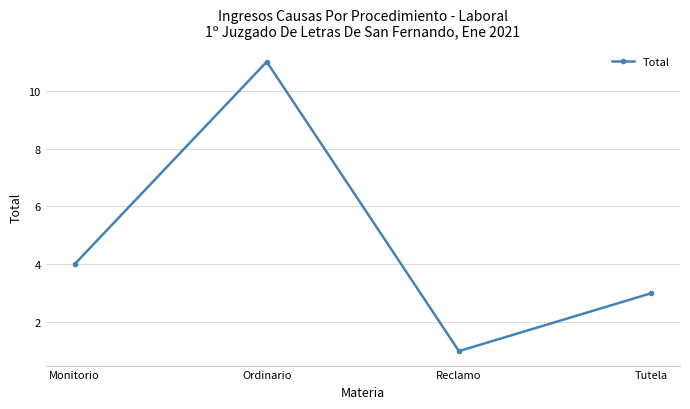

What is the sum of all values?

19